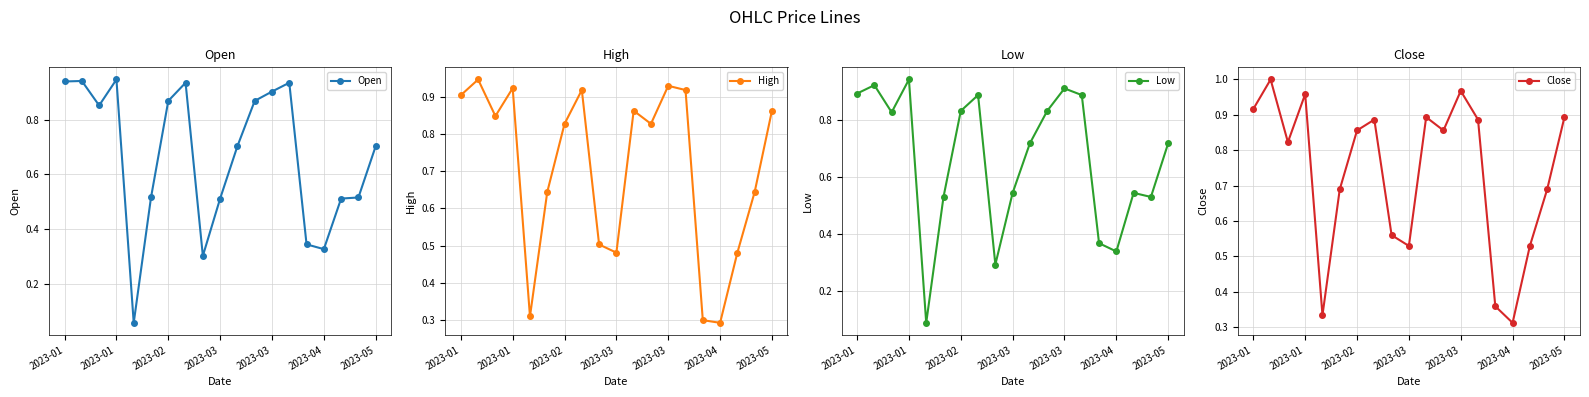

Between 2023-02 and 2023-03, which series saw the biggest shift?

Close